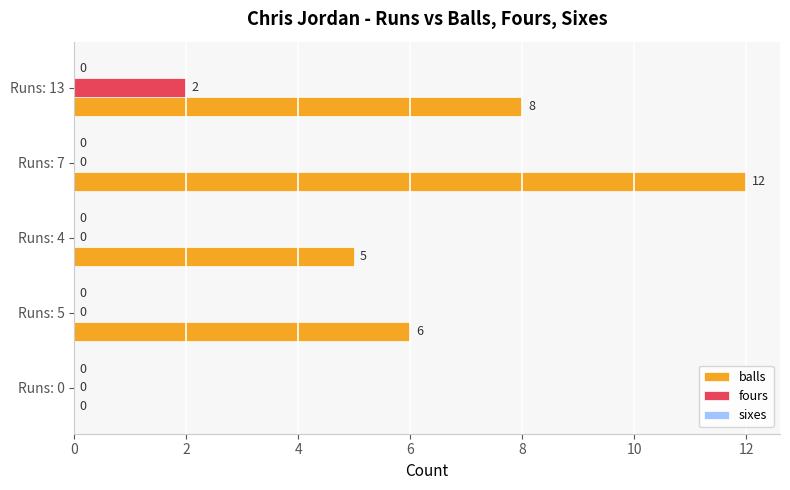

Read the balls value at Runs: 13, to the nearest 10.

10